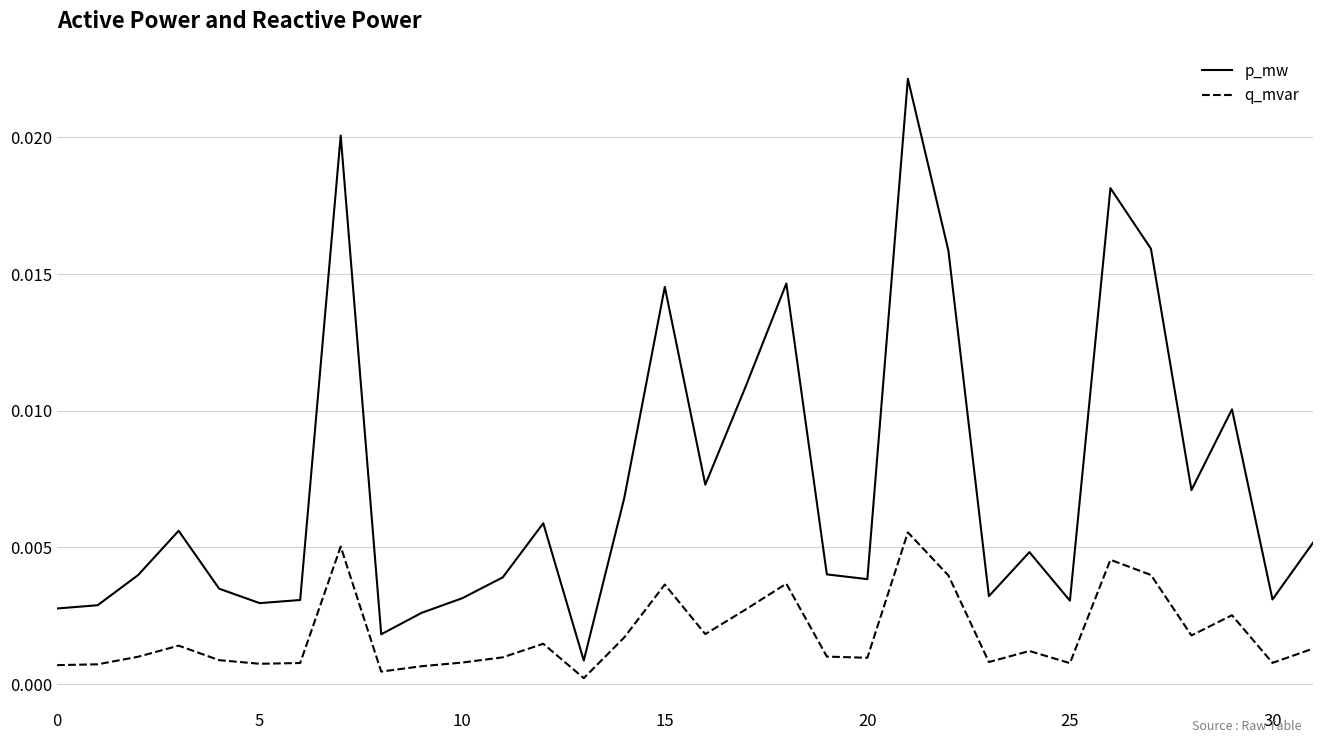

Which series has the largest total across all categories?

p_mw